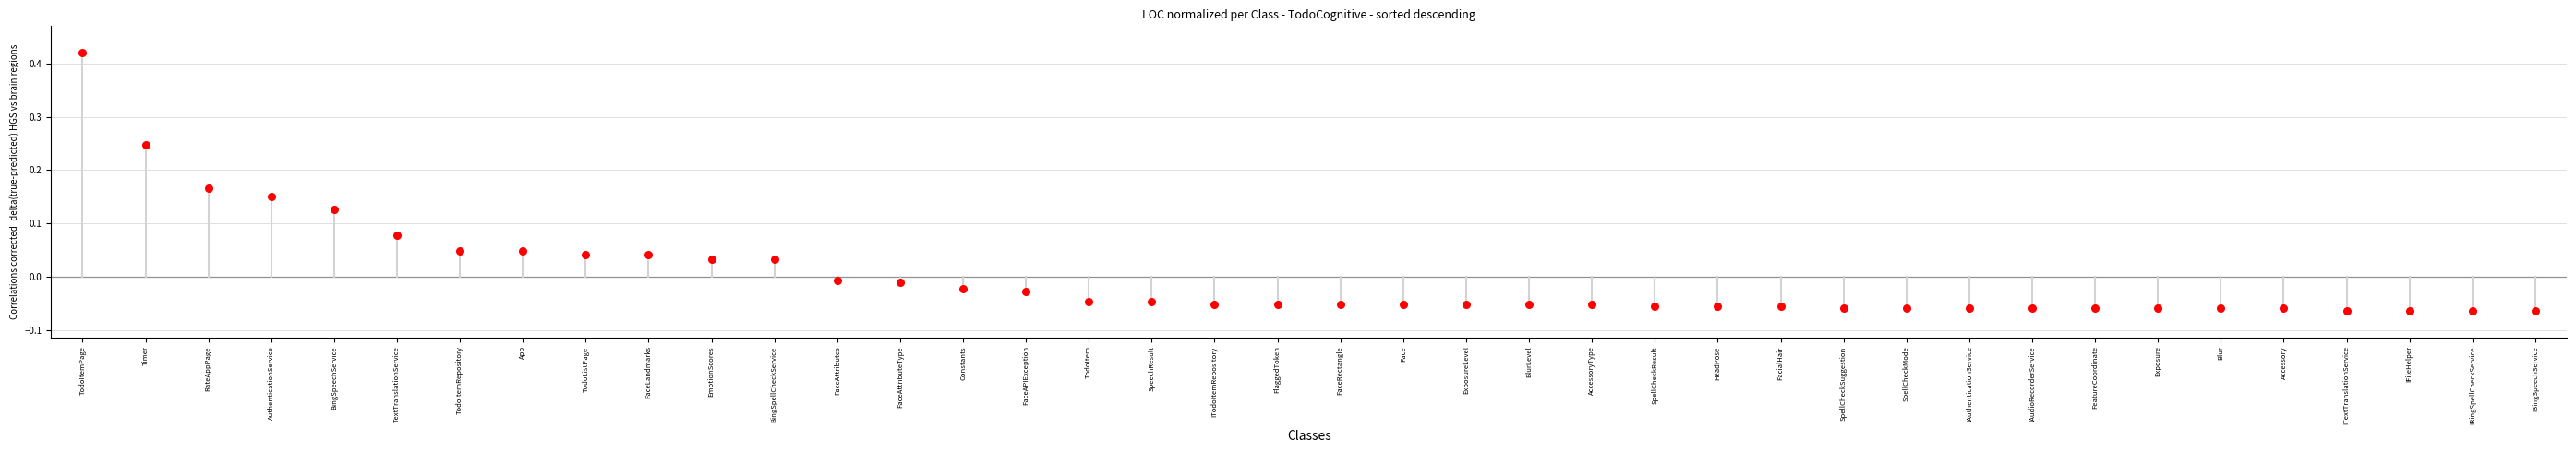

What is the range of Y values (max minus min)?

0.5